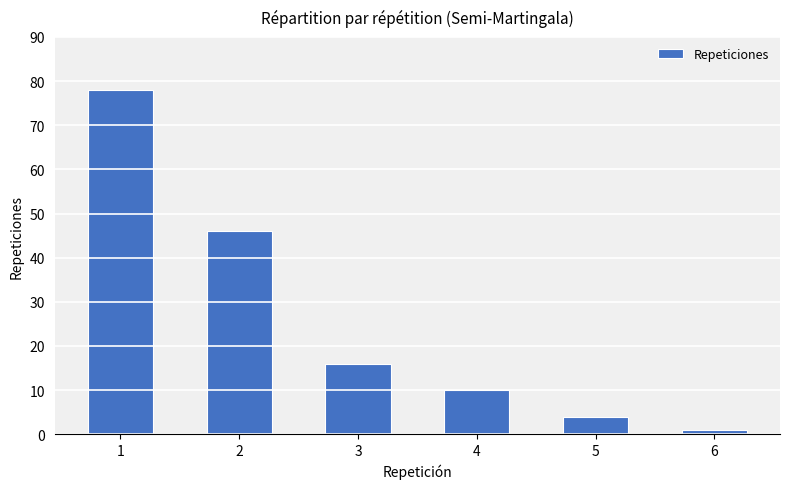

Where does the data first go above 16?

1